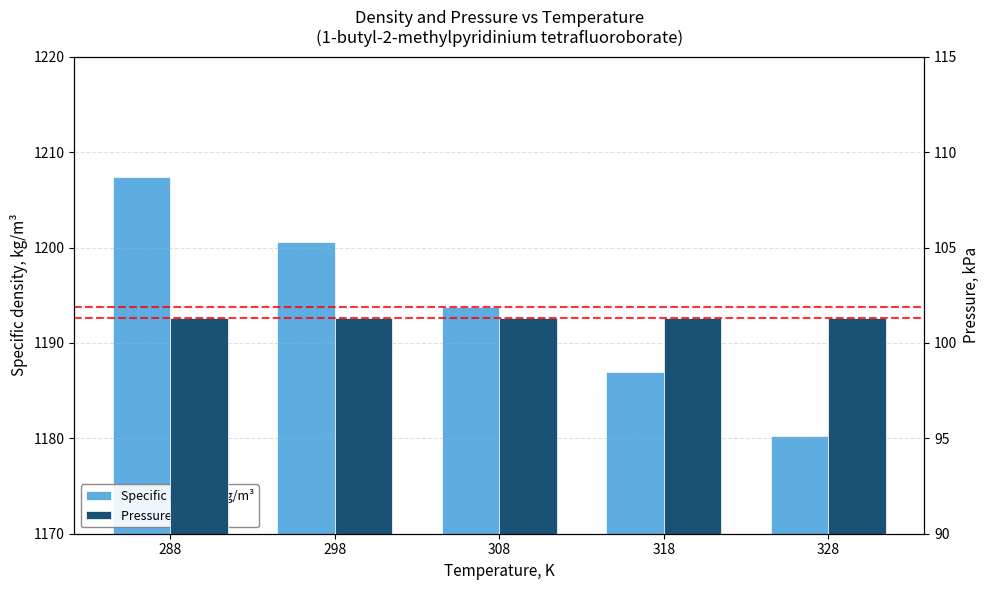

What are all the series names shown in the legend?

Specific density, kg/m³, Pressure, kPa